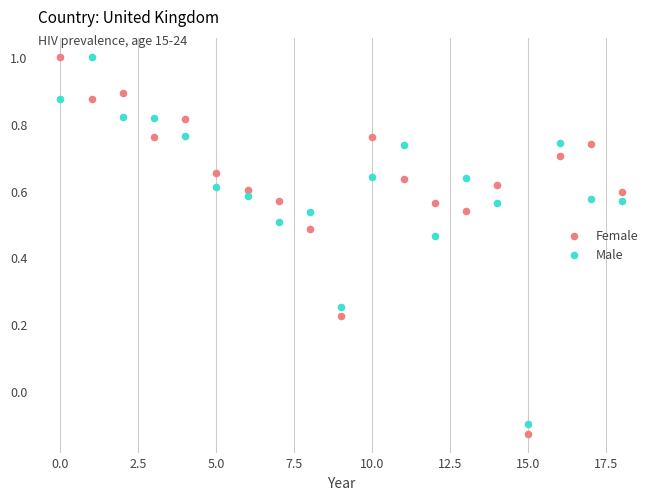

Across all data points, what is the range of Y values (max minus min)?

1.1